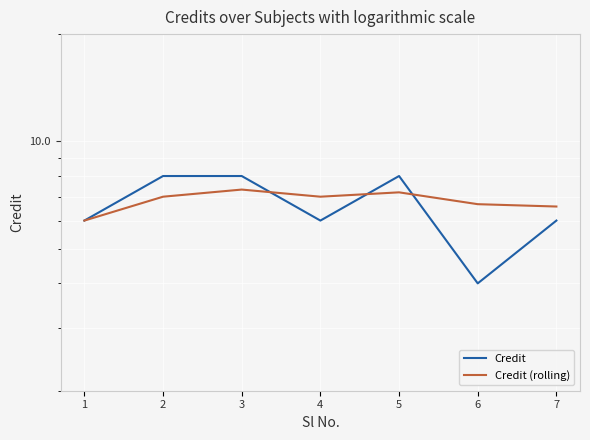

How many values in the Credit (rolling) series are below 7?

3